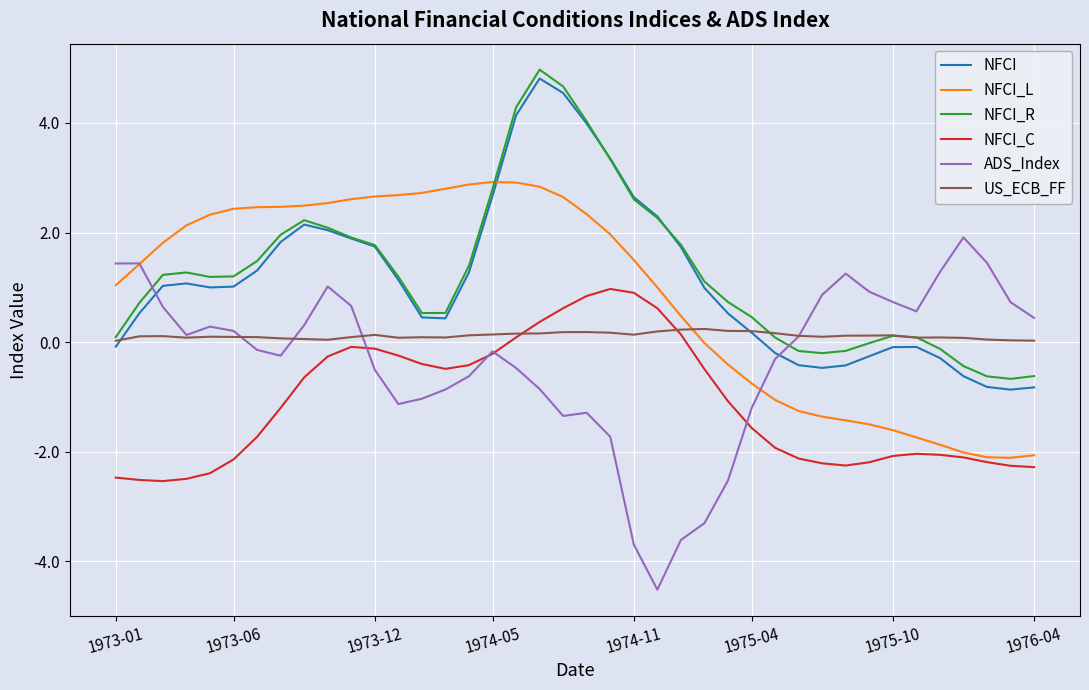

What is the minimum value shown in the chart?

-4.5